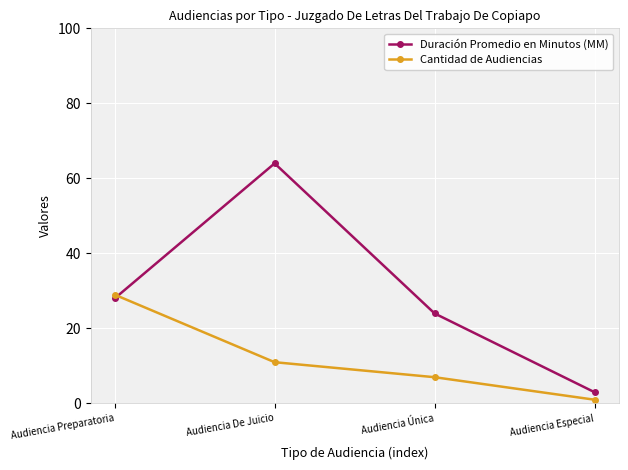

Rank the series by their maximum value, from lowest to highest.

Cantidad de Audiencias, Duración Promedio en Minutos (MM)